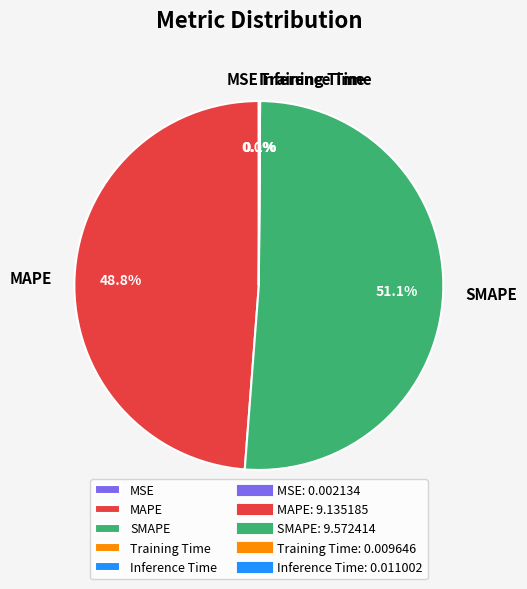

Which category has the biggest portion of the pie?

SMAPE